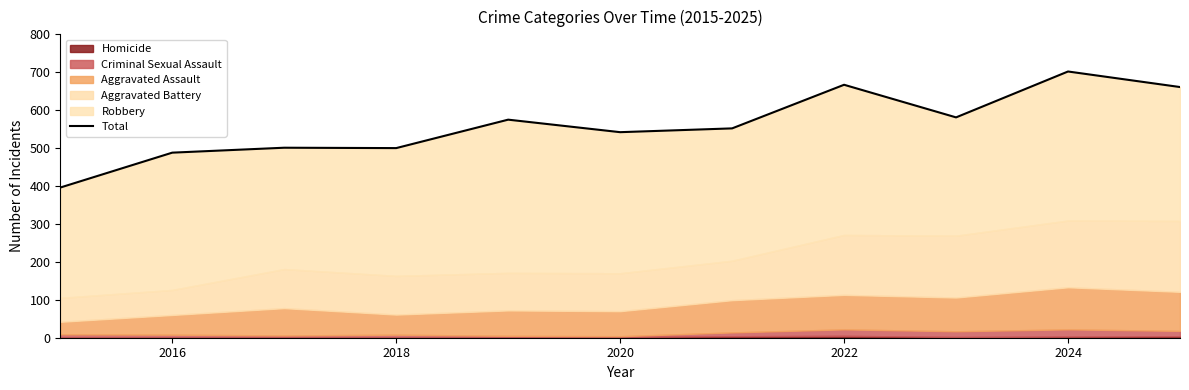

Which has a higher value, 2020 or 2022?

2022